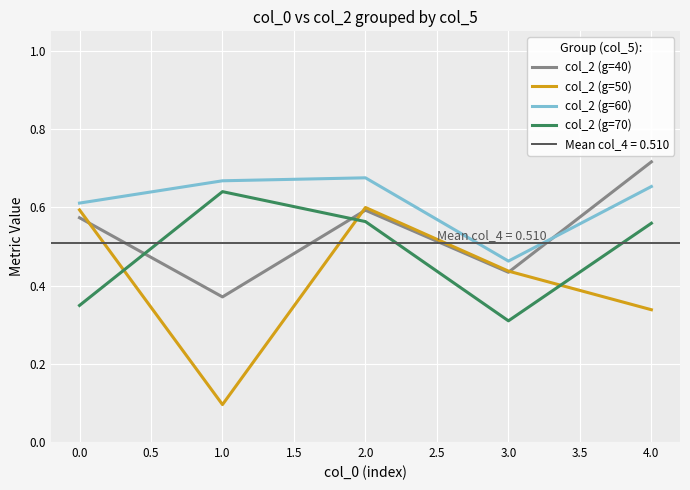

How many distinct data groups are displayed?

4